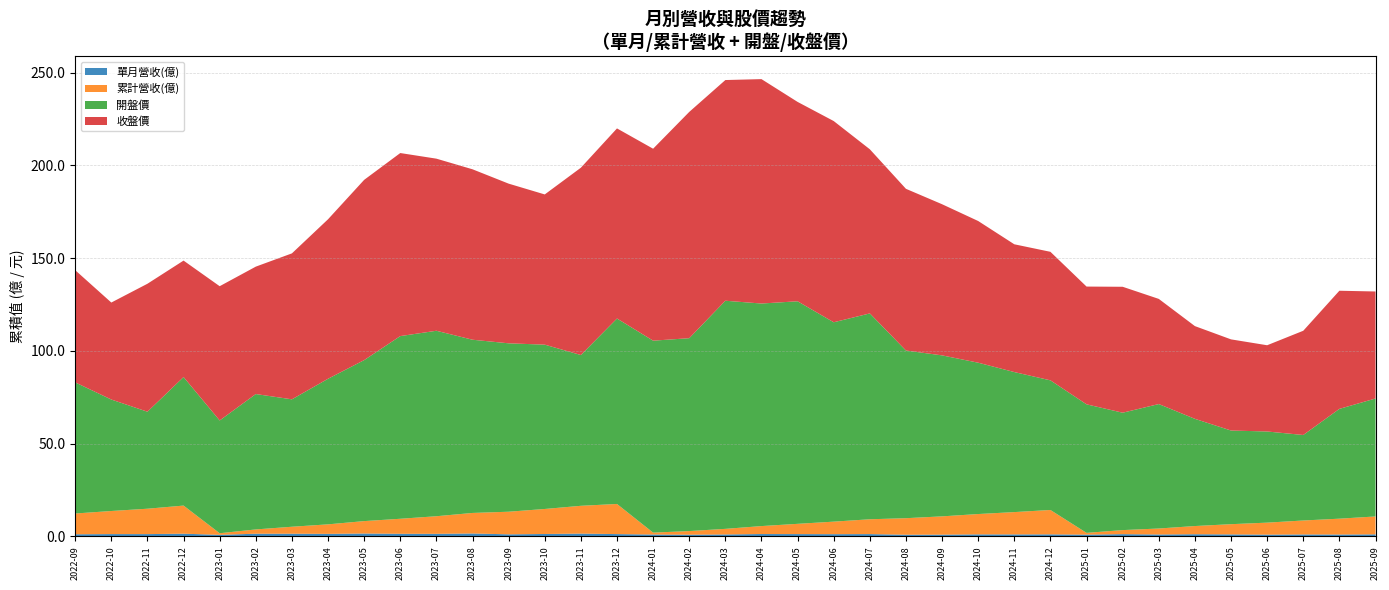

Reading right to left, list all the values displayed in this chart.

單月營收(億): 1.1	1.0	1.1	1.0	1.1	1.2	1.0	1.2	1.0	1.1	1.1	1.1	0.9	0.9	1.2	1.2	1.2	1.3	1.1	0.9	1.0	1.2	1.5	1.3	1.1	1.6	1.4	1.4	1.6	1.4	1.4	1.4	0.9	1.5	1.2	1.2	1.1
累計營收(億): 9.7	8.5	7.5	6.5	5.5	4.4	3.2	2.2	1.0	13.1	12.0	11.0	9.9	8.9	8.0	6.8	5.5	4.3	3.0	1.9	1.0	16.2	15.0	13.5	12.2	11.1	9.5	8.1	6.7	5.1	3.8	2.3	0.9	15.2	13.7	12.4	11.2
開盤價: 63.6	59.2	46.1	49.1	50.5	57.8	67.1	63.3	69.3	69.9	75.5	81.6	86.8	90.4	111.0	107.5	120.0	120.0	123.0	104.0	103.5	100.0	81.3	88.6	90.8	93.4	100.0	98.5	86.8	78.5	68.7	73.0	60.8	69.3	52.3	60.1	70.7
收盤價: 57.7	63.7	56.2	46.5	49.1	50.0	56.7	67.9	63.5	69.3	68.9	76.4	81.5	87.2	88.5	108.5	107.5	121.0	119.0	122.0	103.5	102.5	101.0	81.0	86.1	91.9	92.8	98.7	97.2	86.0	78.7	68.7	72.4	62.8	69.0	52.3	60.5